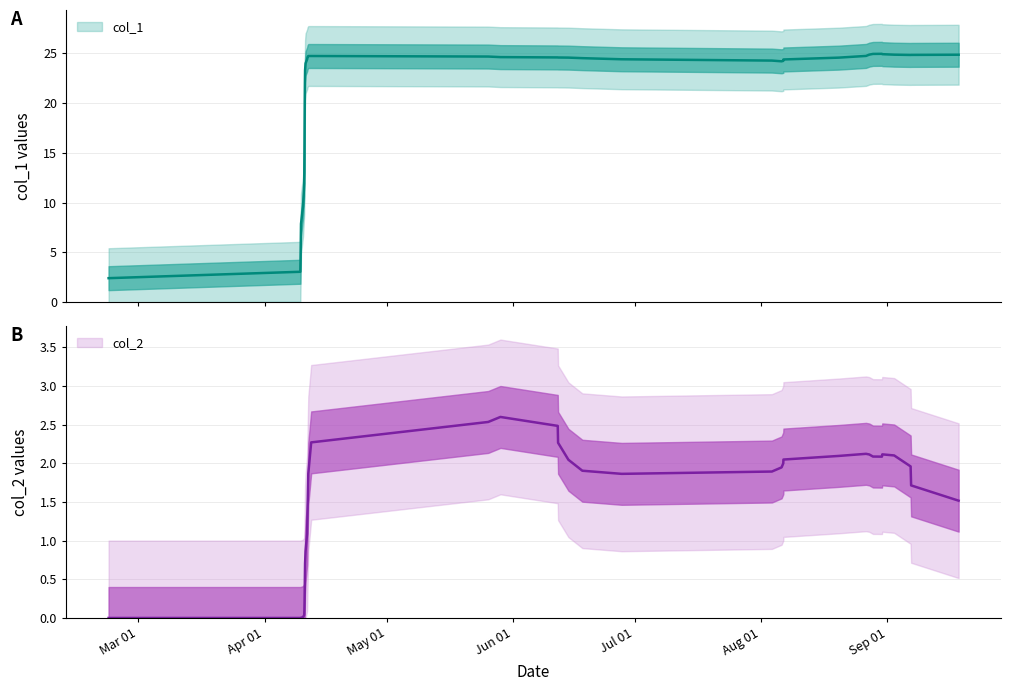

Is it true that the value at 11 is 14.2?

False